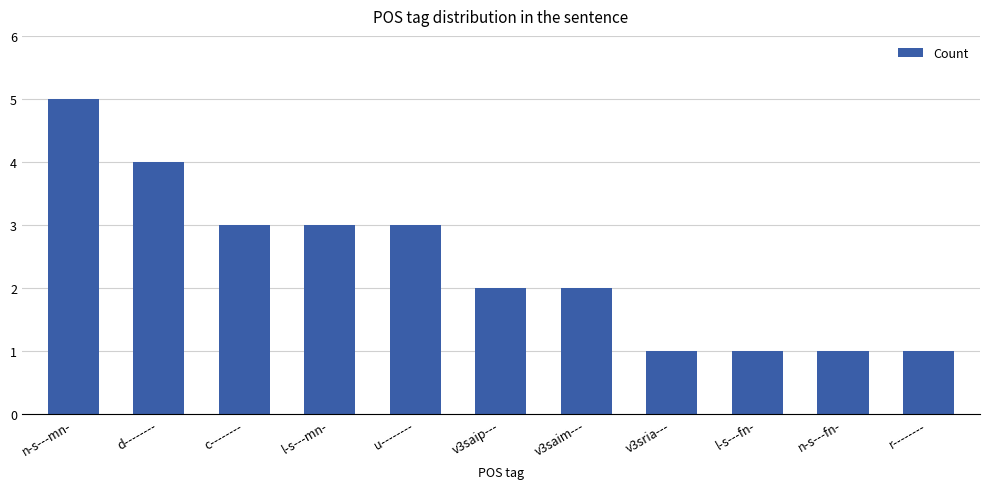

What is the value of the 1st bar from the left?

5